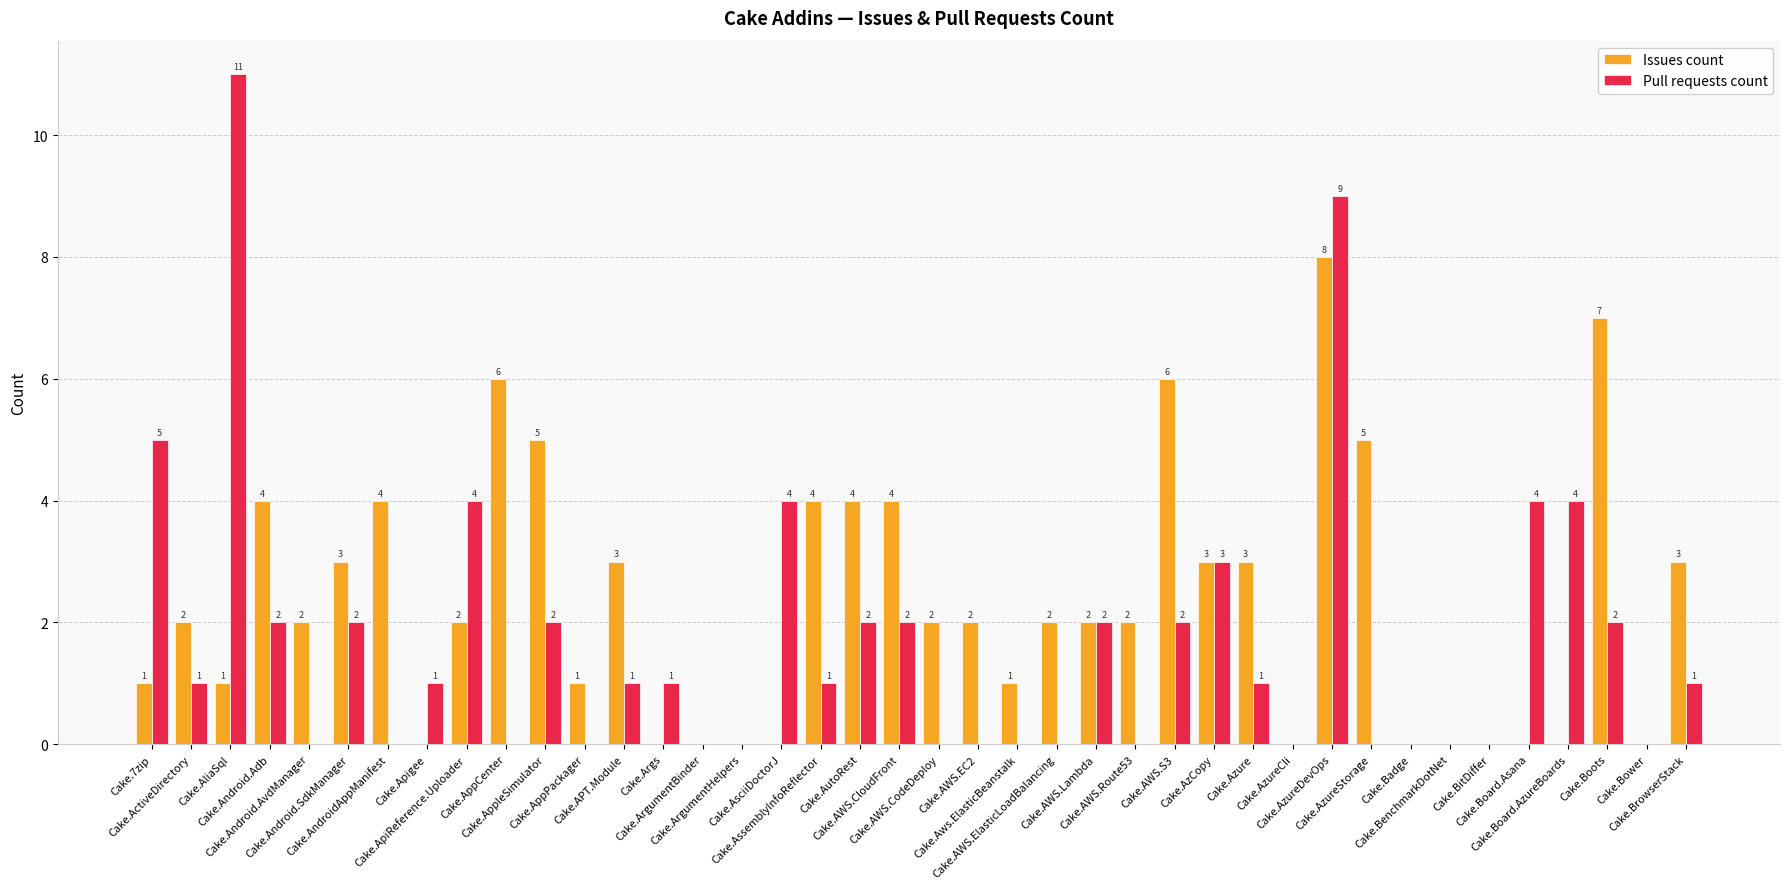

How many categories are shown in the chart?

40